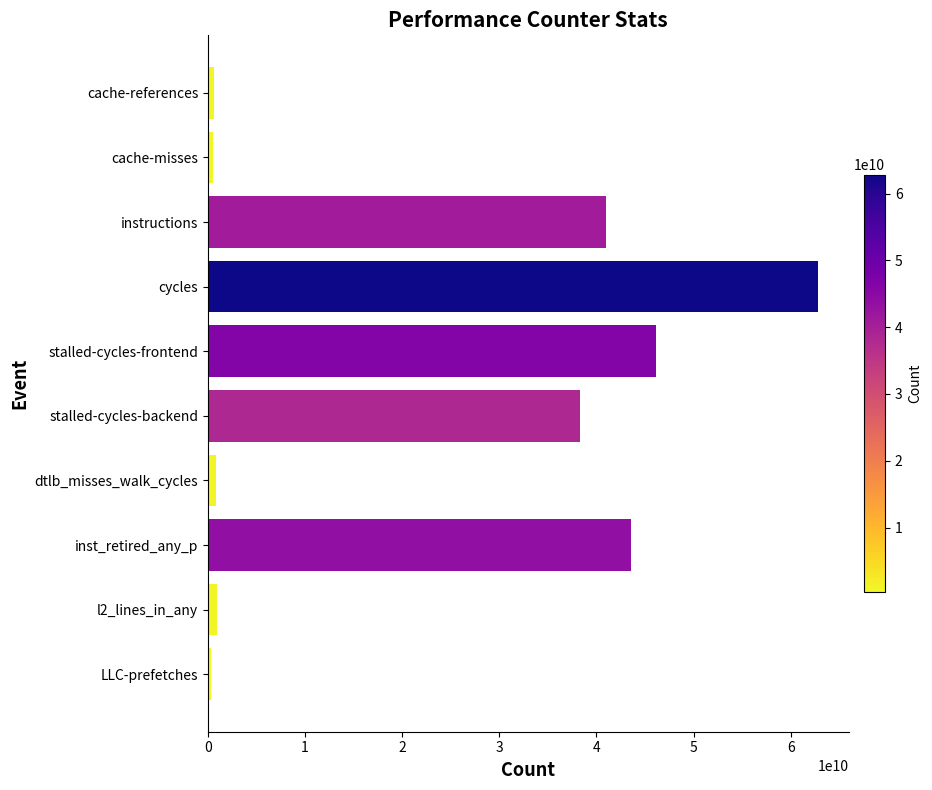

Which has a higher value, stalled-cycles-backend or cache-references?

stalled-cycles-backend